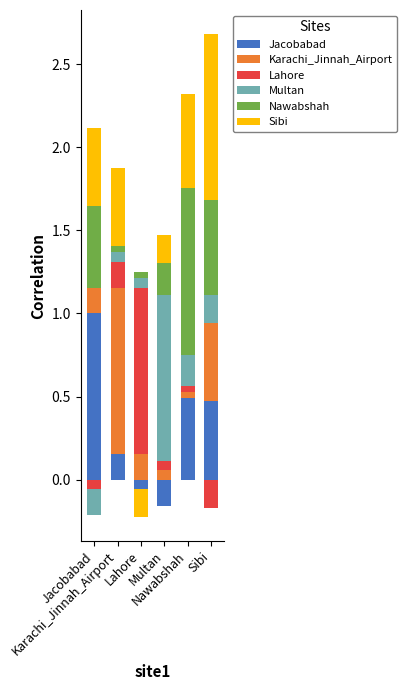

Reading left to right, what are all the values shown in this chart?

Jacobabad: 1.0	0.2	0.0	0.0	0.5	0.5
Karachi_Jinnah_Airport: 0.2	1.0	0.2	0.1	0.0	0.5
Lahore: 0.0	0.2	1.0	0.1	0.0	0.0
Multan: 0.0	0.1	0.1	1.0	0.2	0.2
Nawabshah: 0.5	0.0	0.0	0.2	1.0	0.6
Sibi: 0.5	0.5	0.0	0.2	0.6	1.0